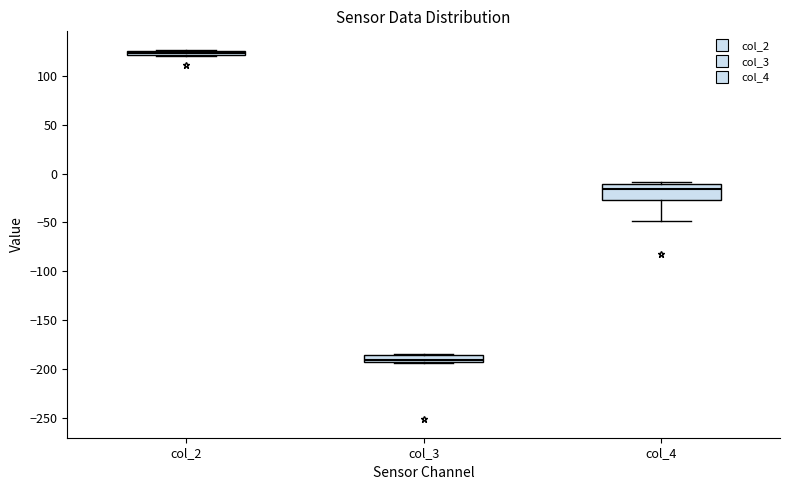

Which box has the highest median line?

col_2